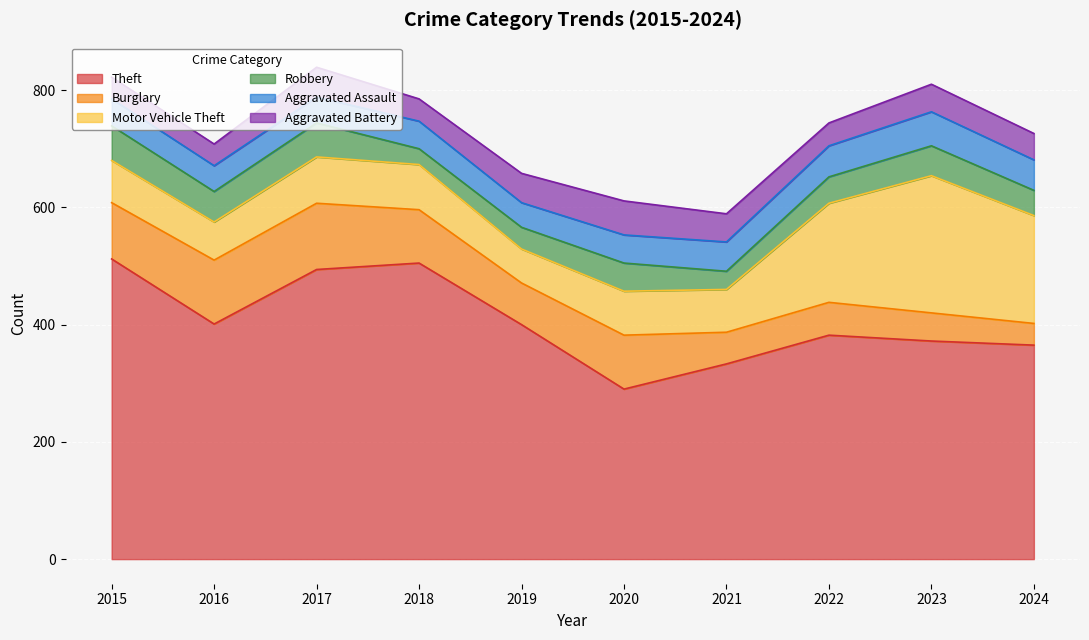

What is the sum of the Motor Vehicle Theft values at 2020 and 2024?

259